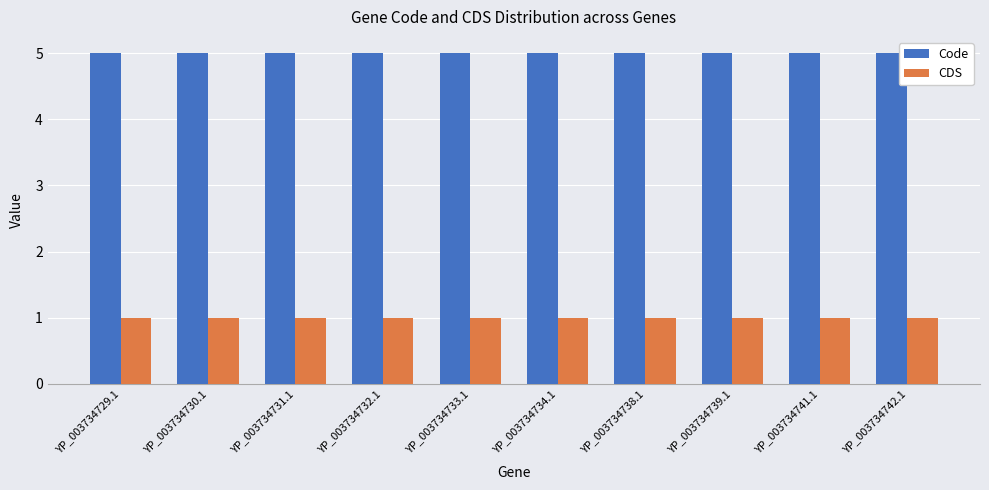

Is the value of Code at YP_003734741.1 greater than the value of CDS at YP_003734729.1?

Yes